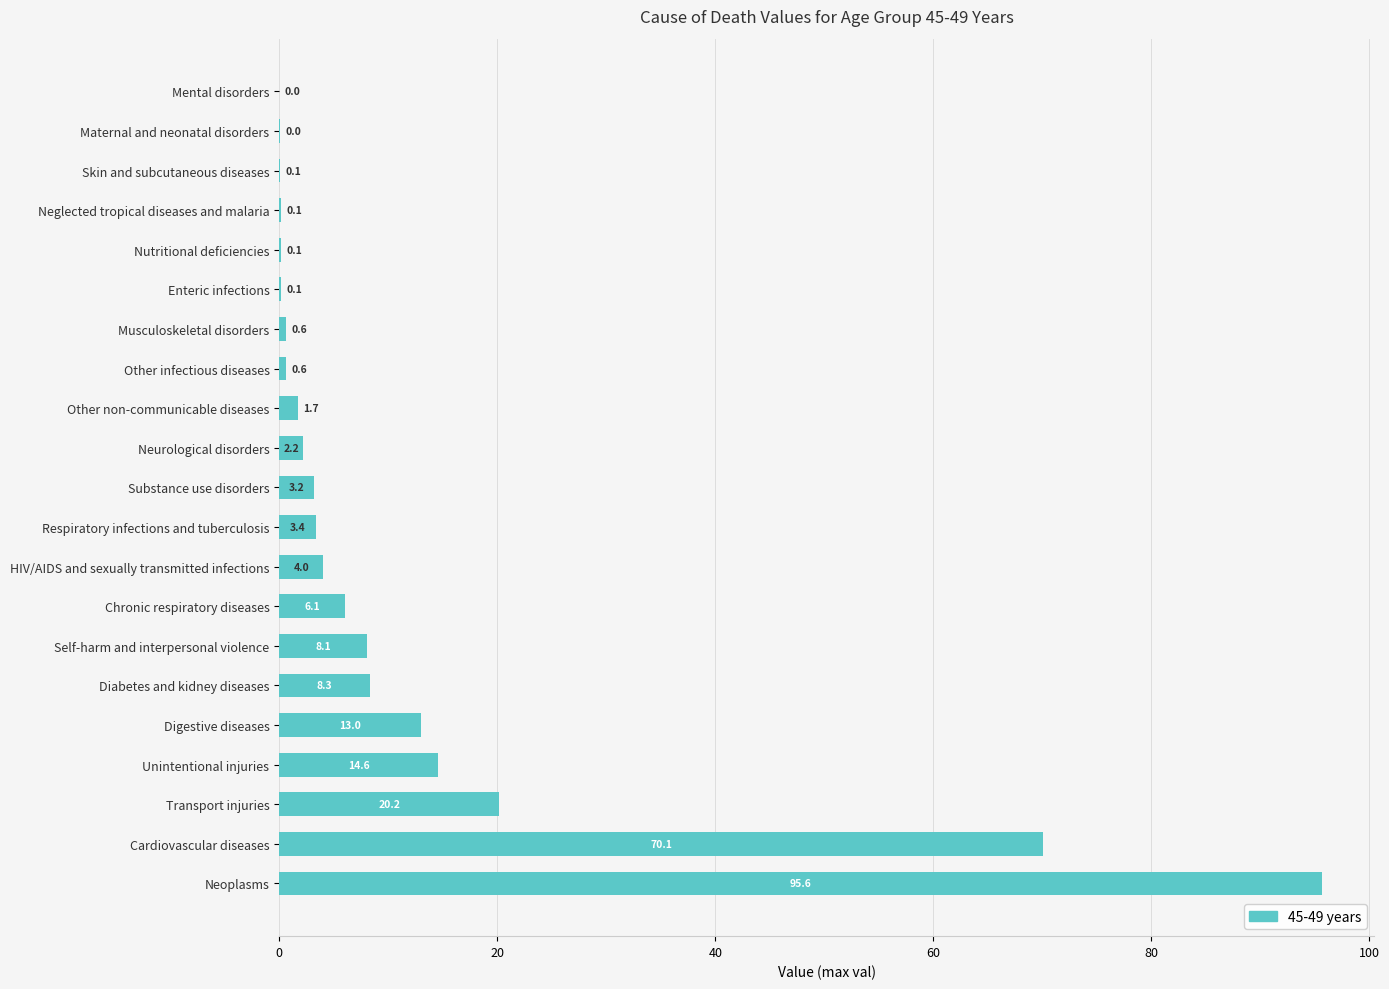

What is the change in value from Skin and subcutaneous diseases to Transport injuries?

+20.1